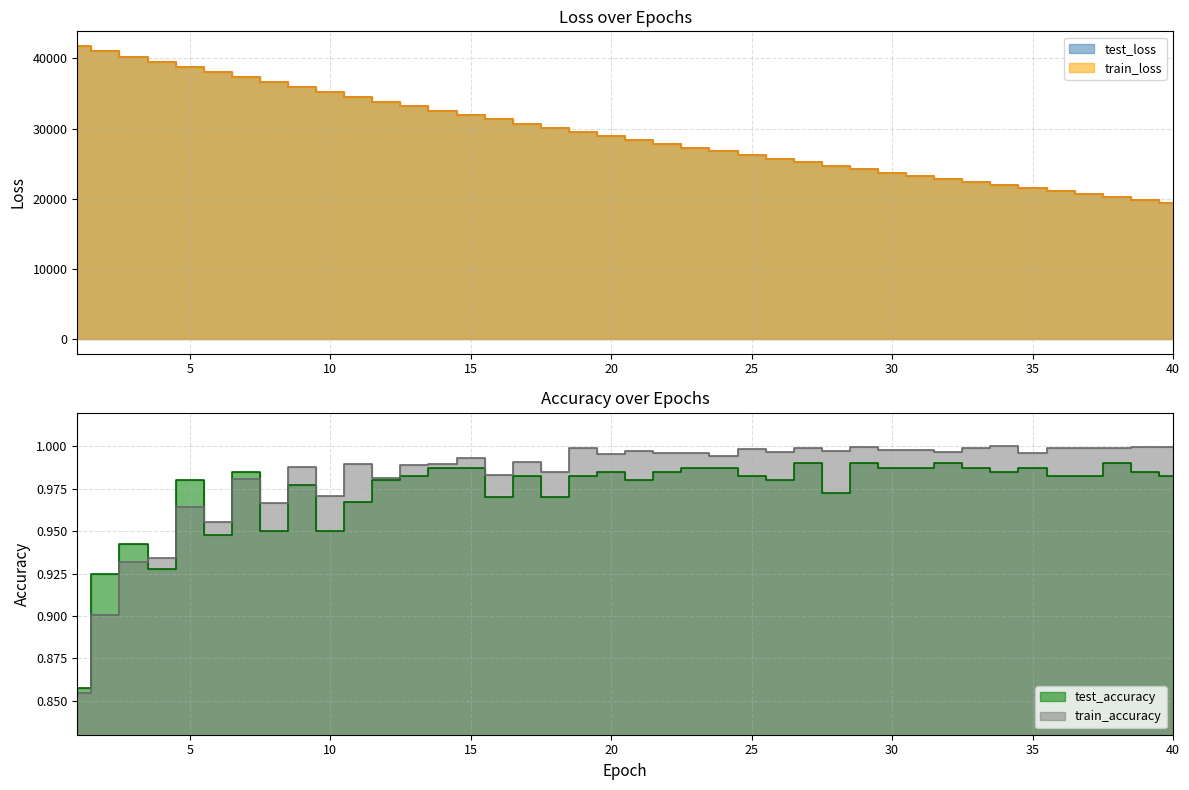

List the labels in order of test_accuracy value, smallest first.

1, 2, 4, 3, 6, 8, 10, 11, 16, 18, 28, 9, 5, 12, 21, 26, 13, 17, 19, 25, 36, 37, 40, 7, 20, 22, 34, 39, 14, 15, 23, 24, 30, 31, 33, 35, 27, 29, 32, 38